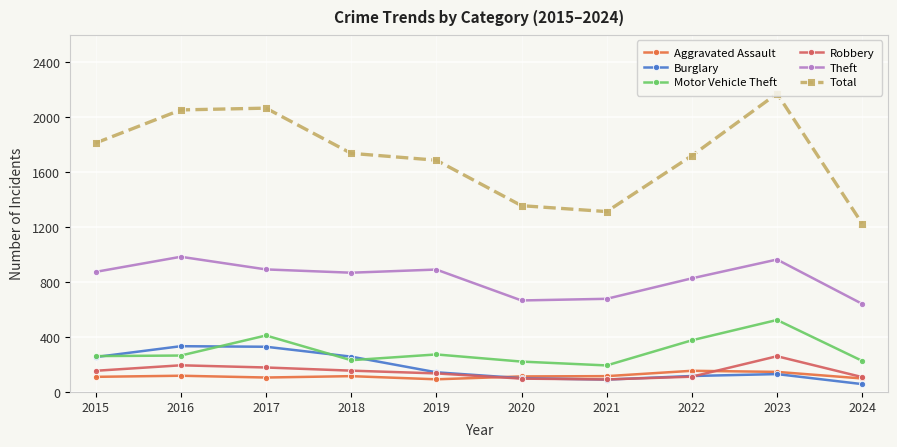

What are all the series names shown in the legend?

Aggravated Assault, Burglary, Motor Vehicle Theft, Robbery, Theft, Total